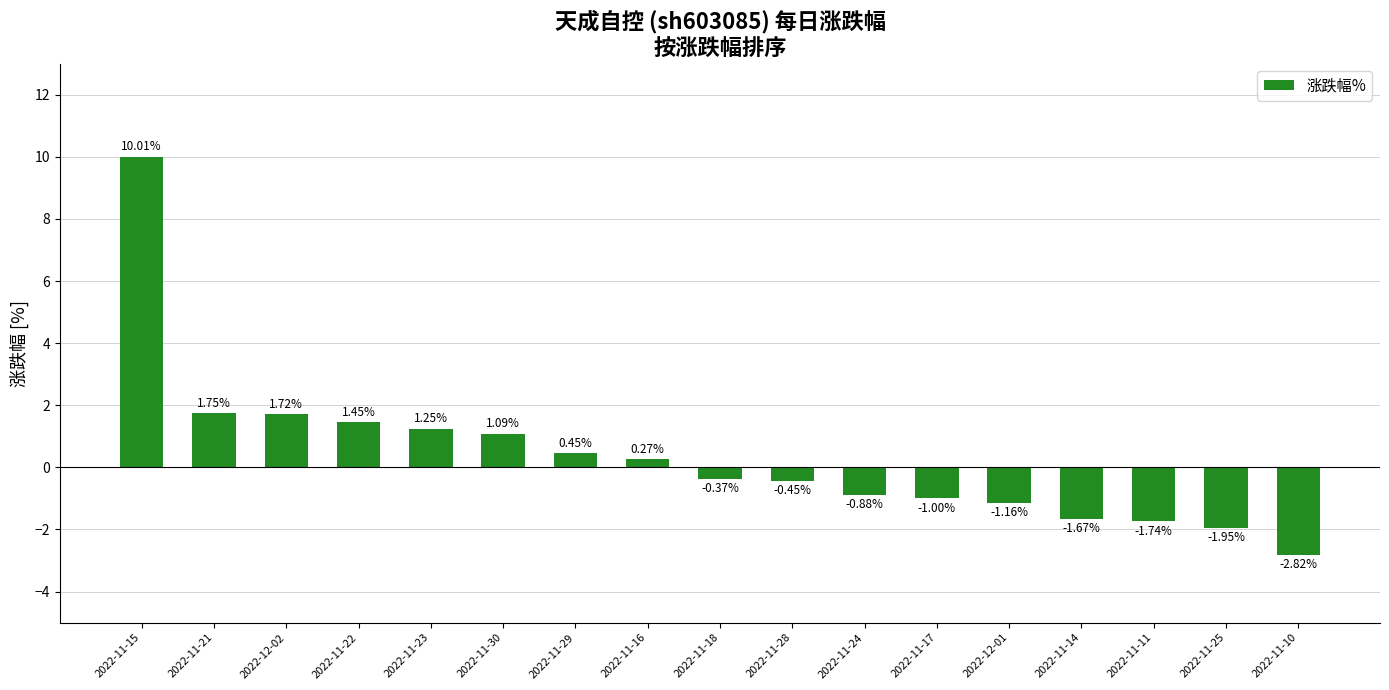

Rank the categories by value from highest to lowest.

2022-11-15, 2022-11-21, 2022-12-02, 2022-11-22, 2022-11-23, 2022-11-30, 2022-11-29, 2022-11-16, 2022-11-18, 2022-11-28, 2022-11-24, 2022-11-17, 2022-12-01, 2022-11-14, 2022-11-11, 2022-11-25, 2022-11-10